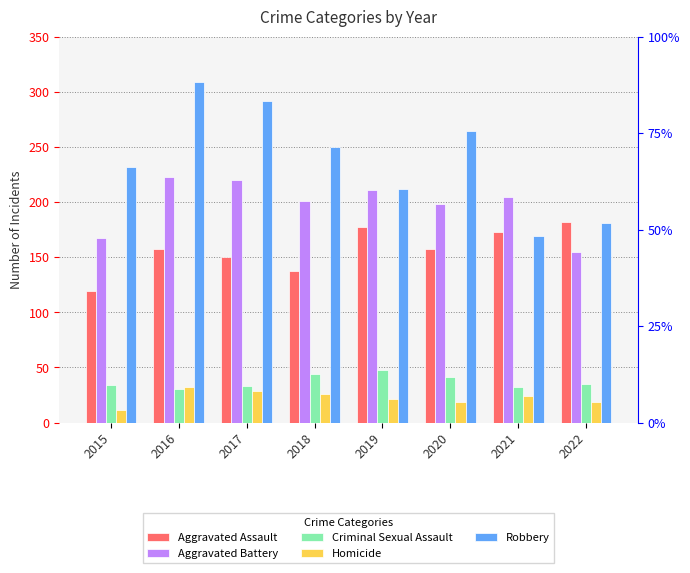

What is the sum of the Homicide values at 2015 and 2021?

35